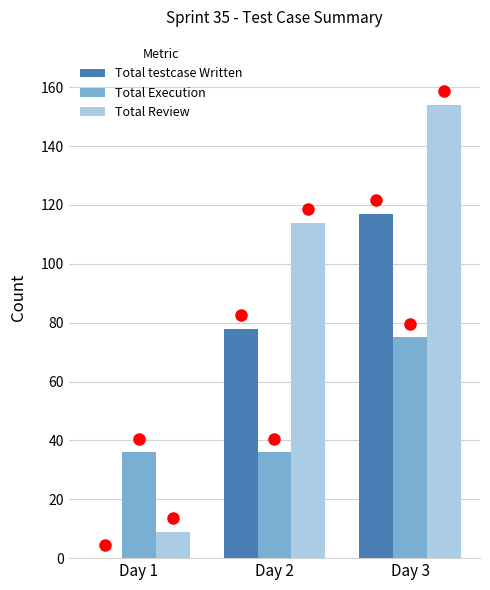

What is the maximum value shown in the chart?

154